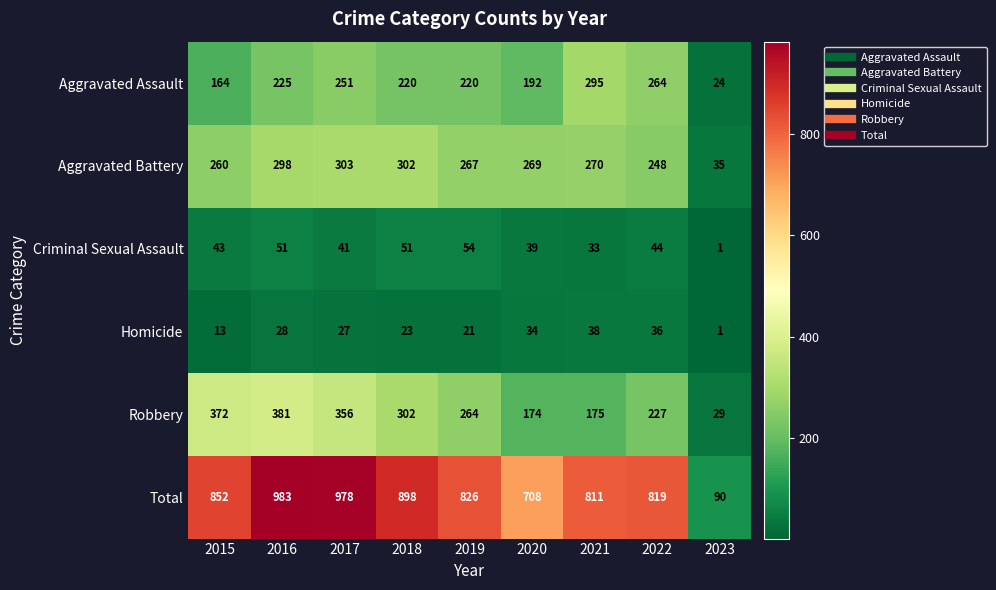

What is the difference between the Criminal Sexual Assault values at 2016 and 2021?

18